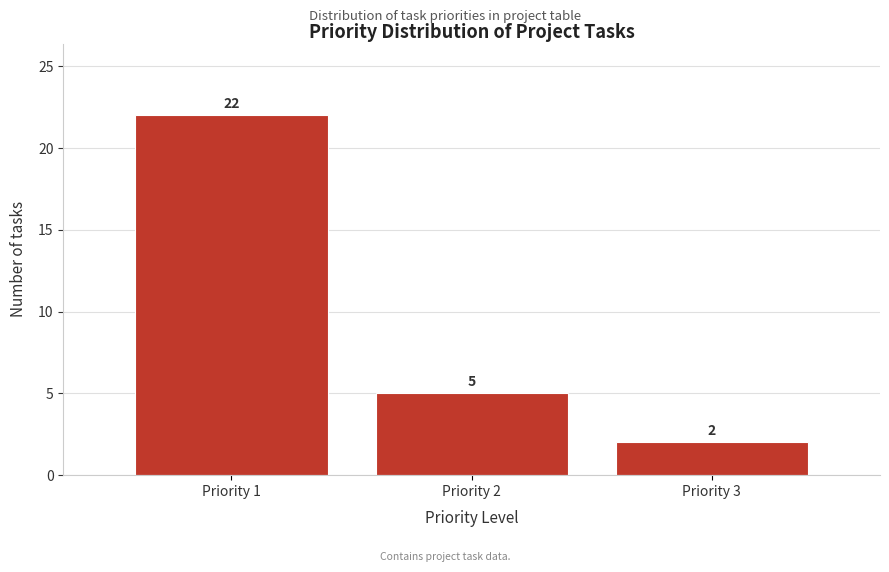

Over which range of the x-axis is the bar tallest?

0.5 to 1.5